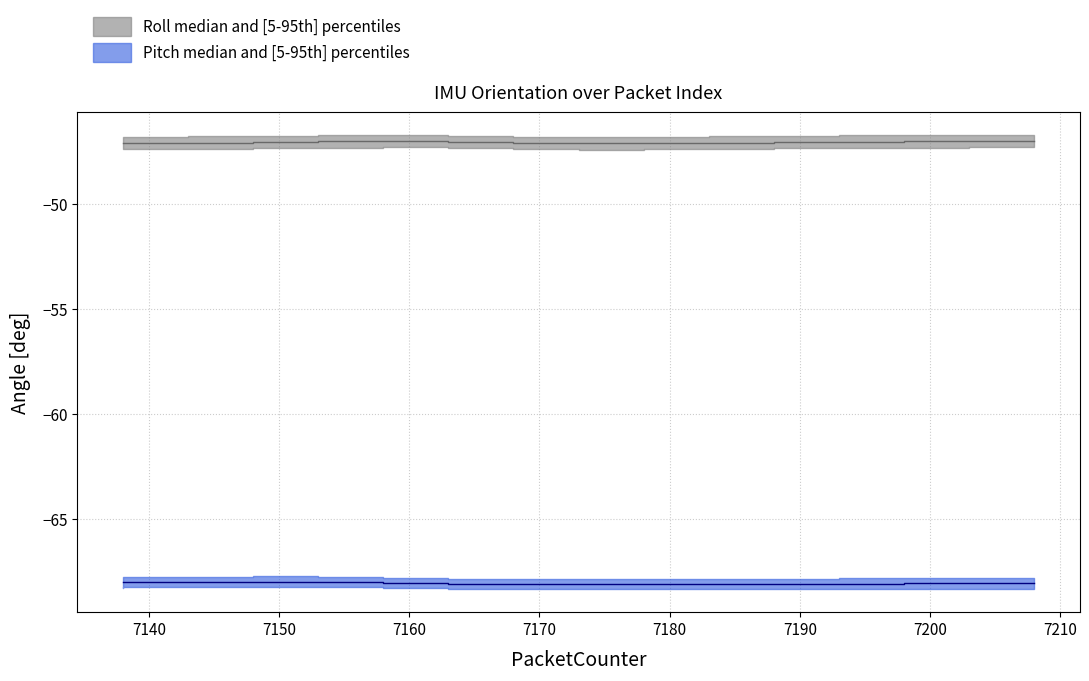

Rank the series at 7163 from highest to lowest value.

Roll, Pitch